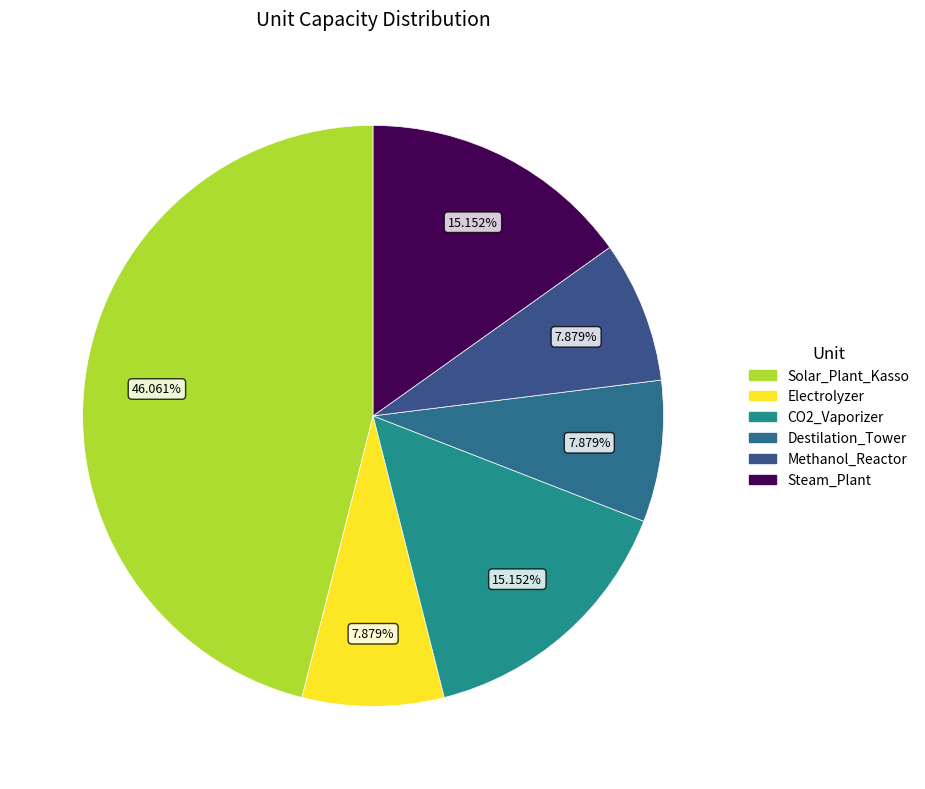

What percentage is the Destilation_Tower slice, to the nearest percent?

8%